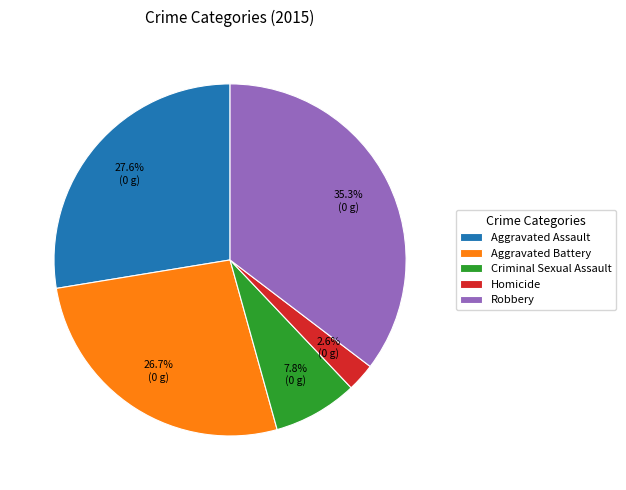

Which category has the smallest portion of the pie?

Homicide